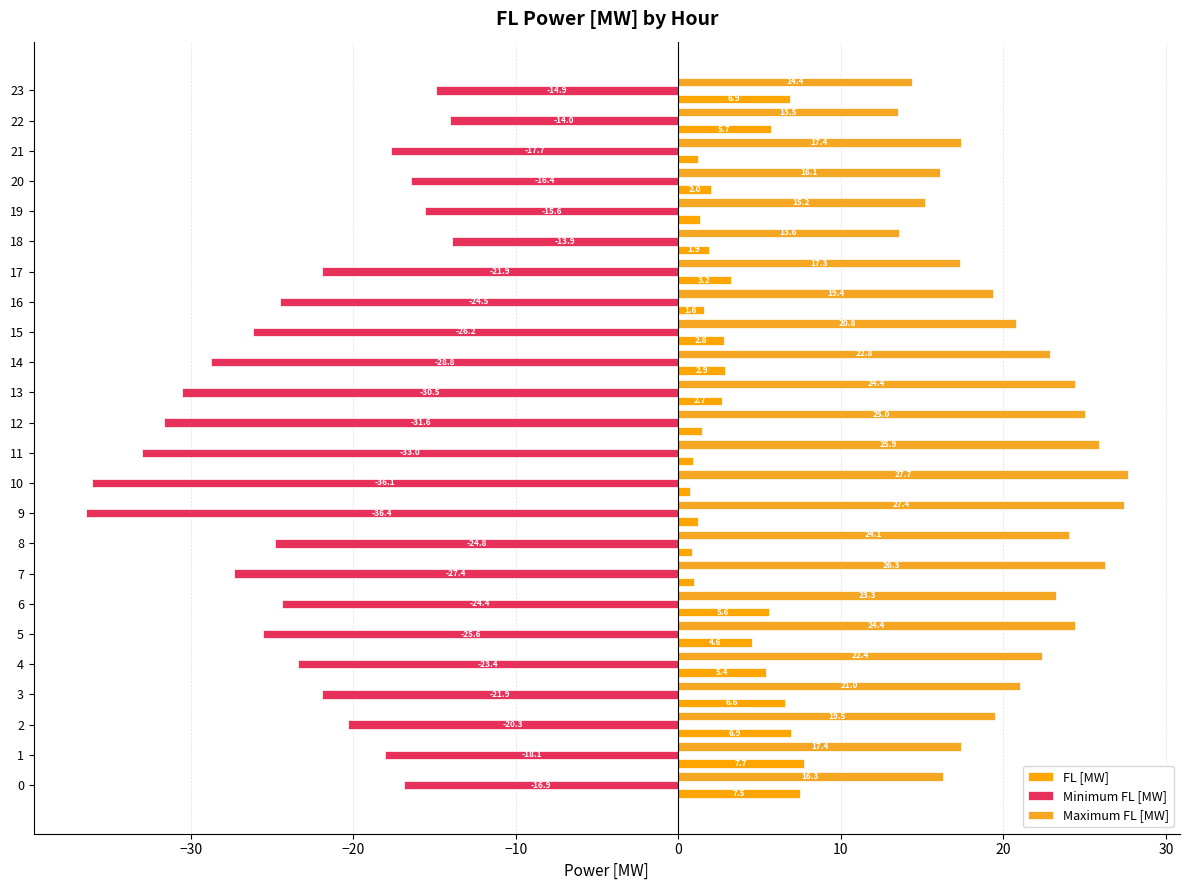

How many series are shown in this chart?

3